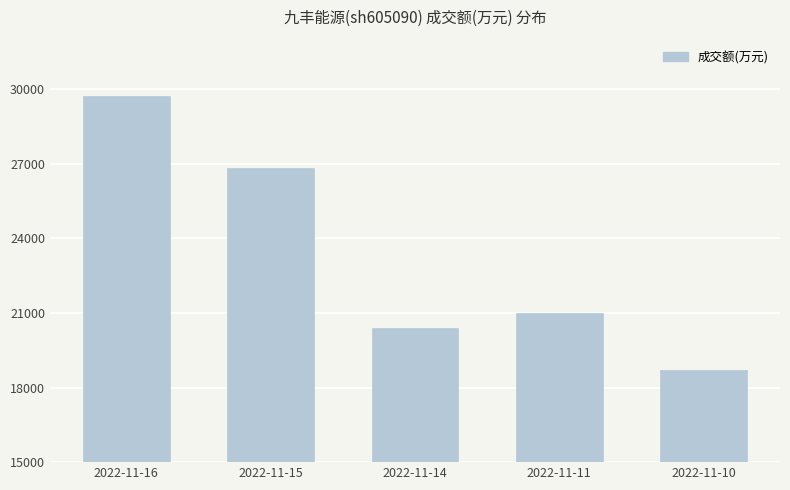

List the labels in order of value, smallest first.

2022-11-10, 2022-11-14, 2022-11-11, 2022-11-15, 2022-11-16